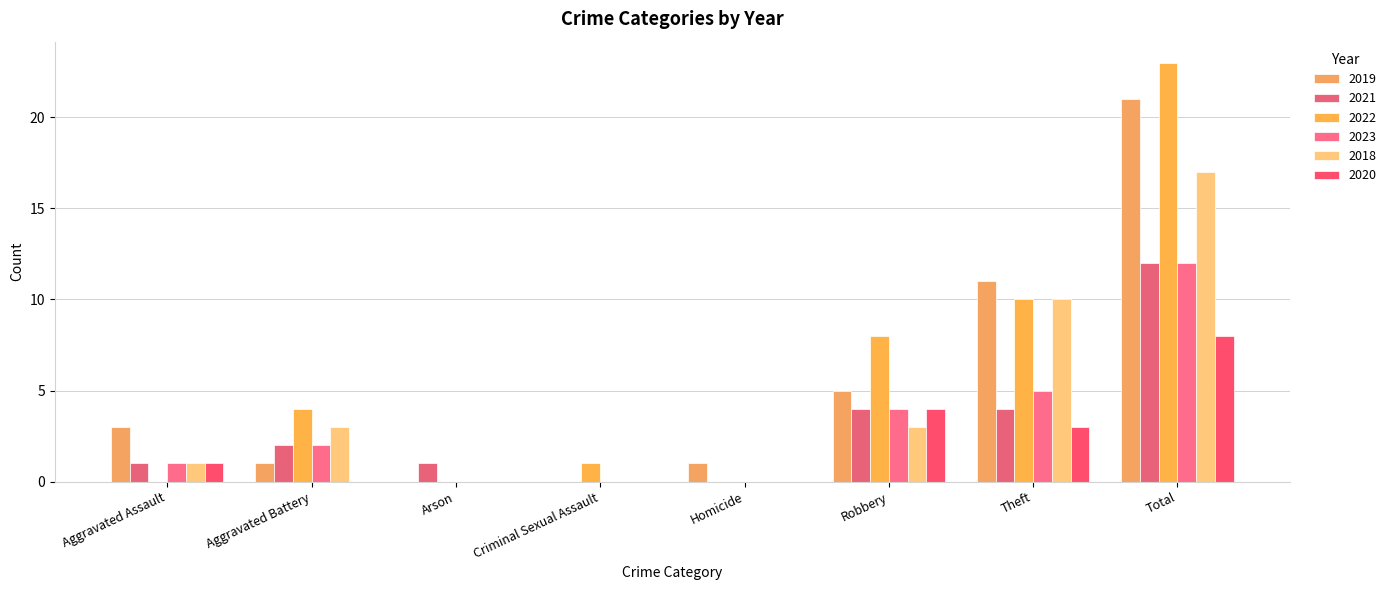

What is the approximate value of 2019 at Homicide?

1